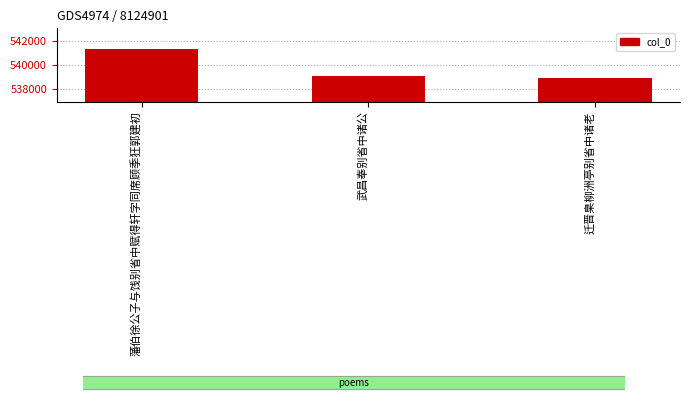

How many categories are shown in the chart?

3